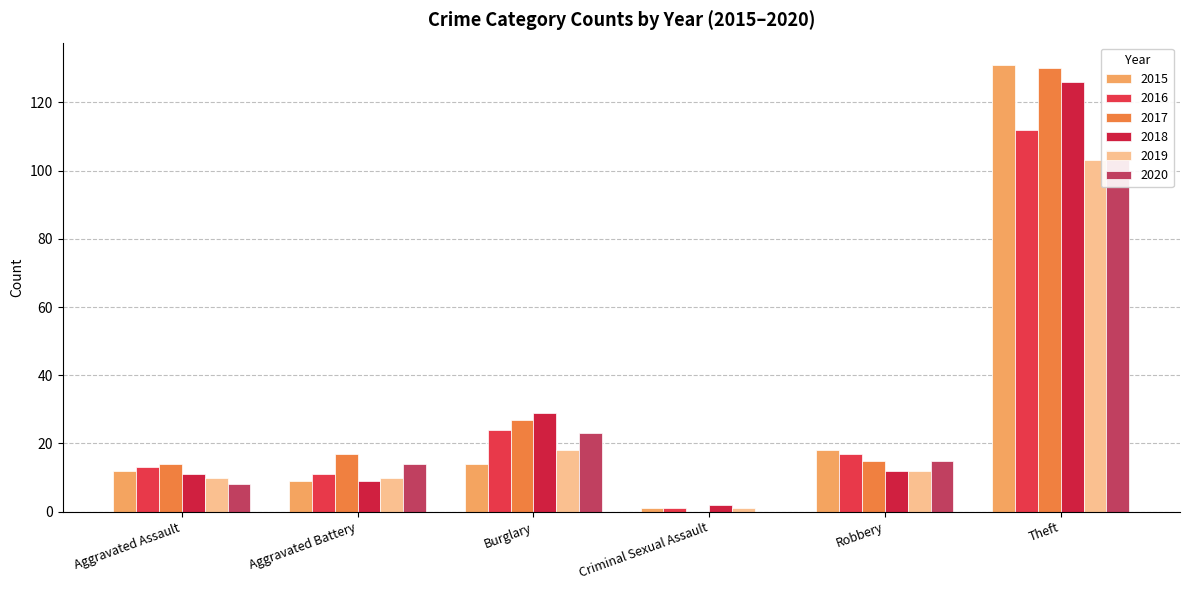

What is the approximate value of 2019 at Robbery?

12